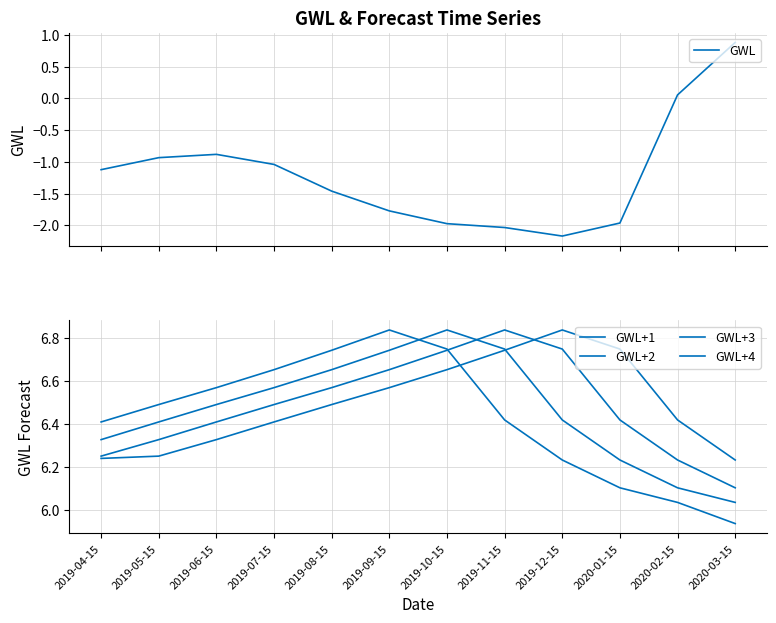

What position from the left is 2019-11-15?

8